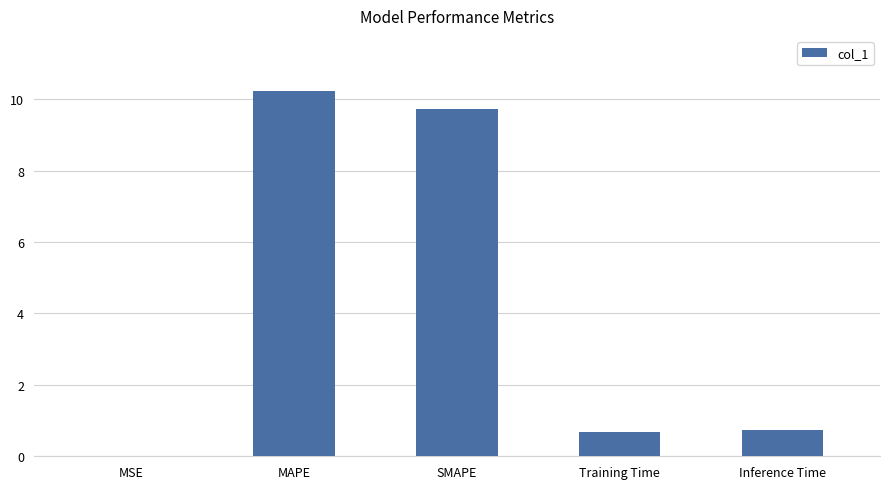

Is it true that the value at SMAPE is 15.3?

False